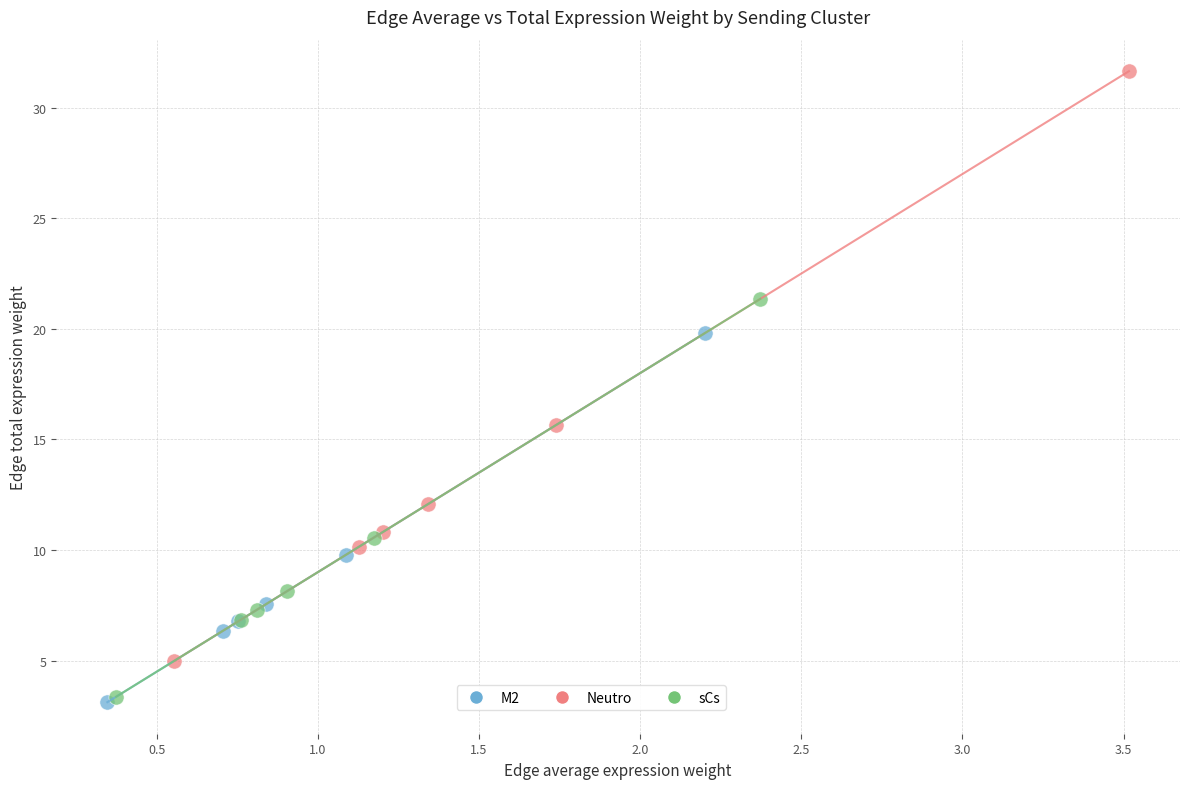

Which series contains the highest Y value?

Neutro